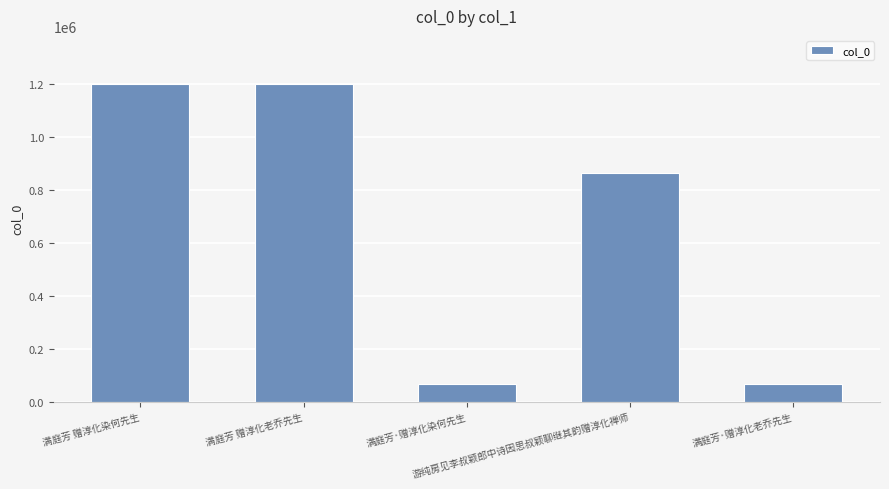

What is the change in value from 满庭芳 赠淳化染何先生 to 满庭芳·赠淳化染何先生?

-1134033